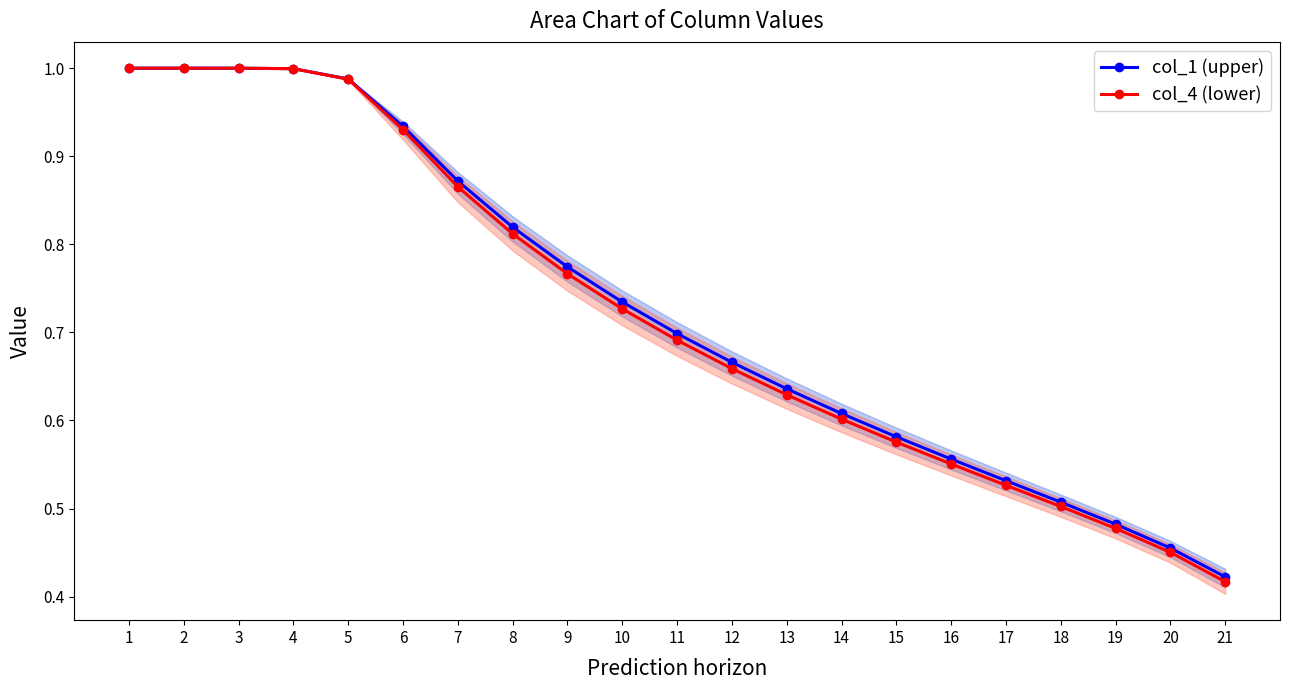

Rank the series by their average value, from highest to lowest.

col_1 (upper), col_4 (lower)